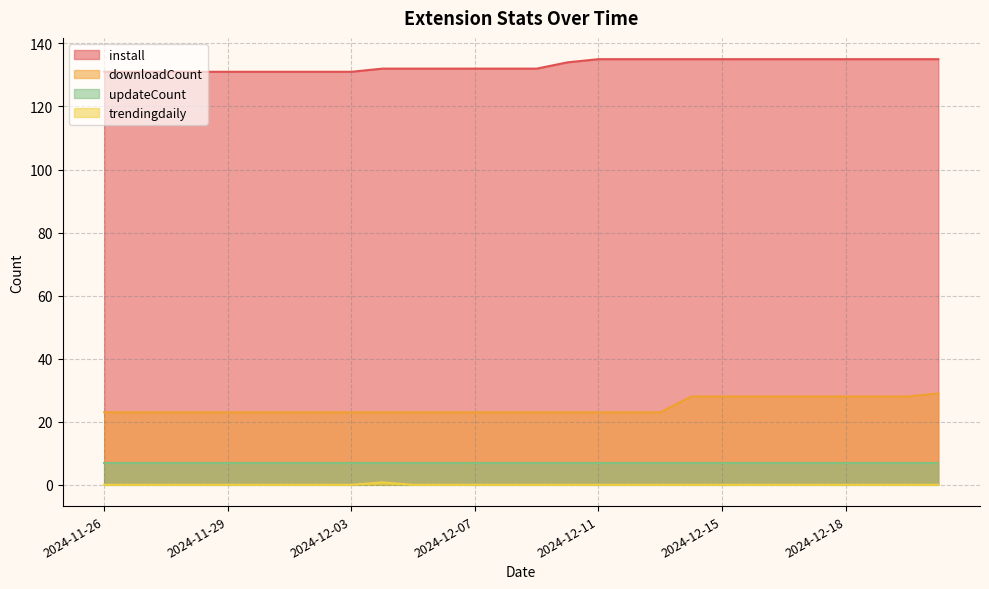

What is the sum of the downloadCount values at 2024-12-16 and 2024-12-15?

56.0